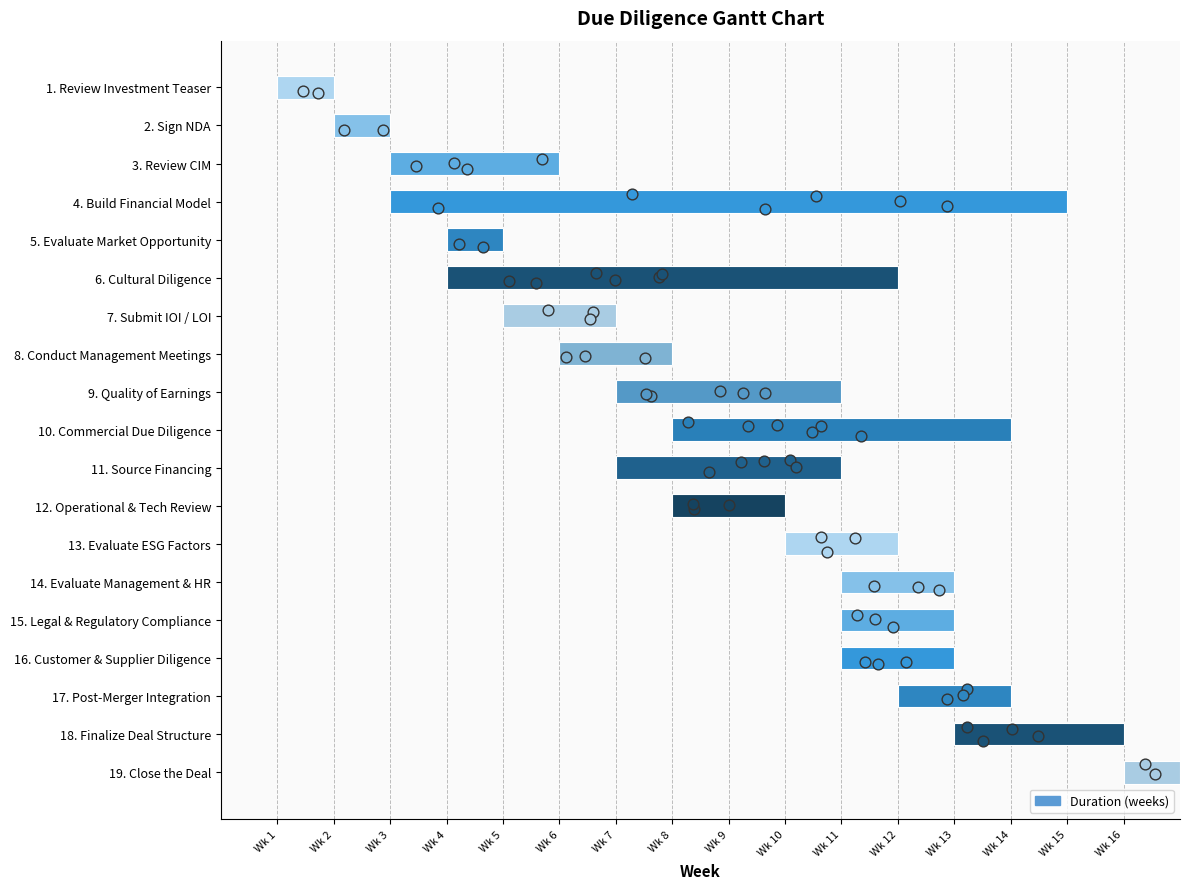

What is the ratio of the value at 2. Sign NDA to the value at 19. Close the Deal?

1.0